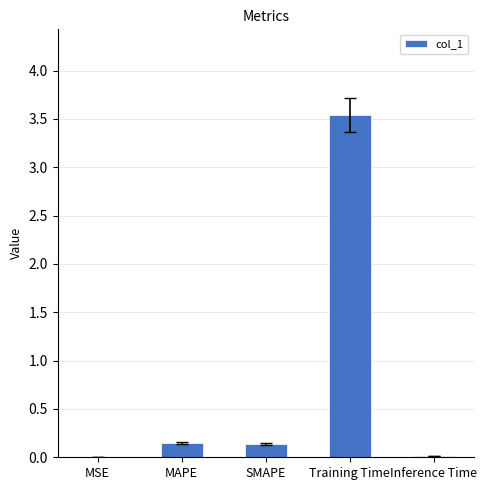

The chart shows a value of 1.2 at Training Time. True or false?

False